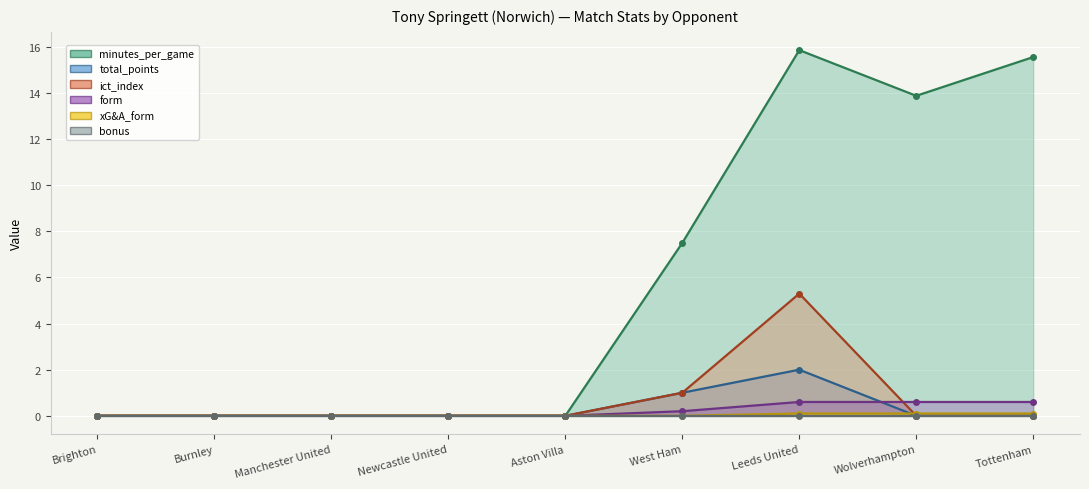

The value of minutes_per_game at Brighton is 5.7. True or false?

False